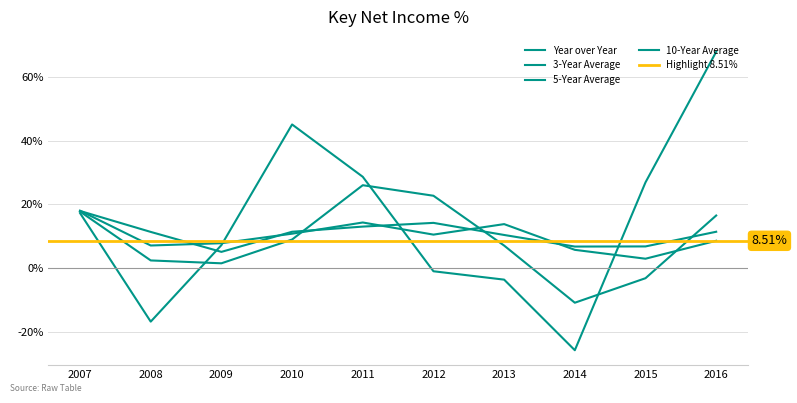

Rank the series by their maximum value, from highest to lowest.

Year over Year, 3-Year Average, 5-Year Average, 10-Year Average